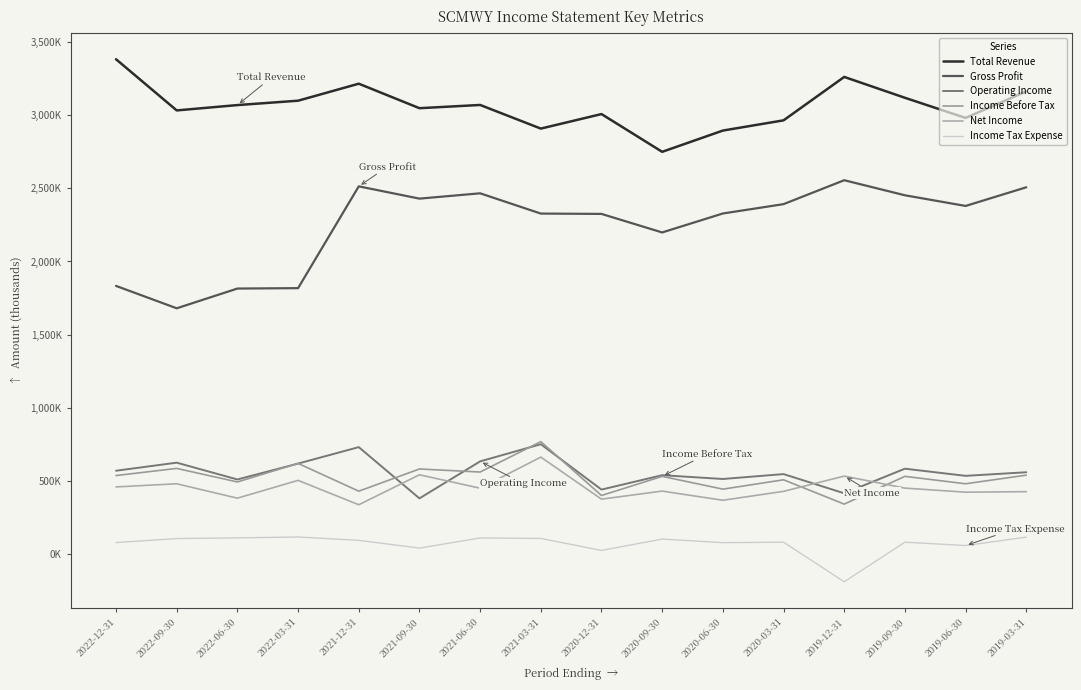

Where does the Income Before Tax series first go above 530500?

2022-12-31